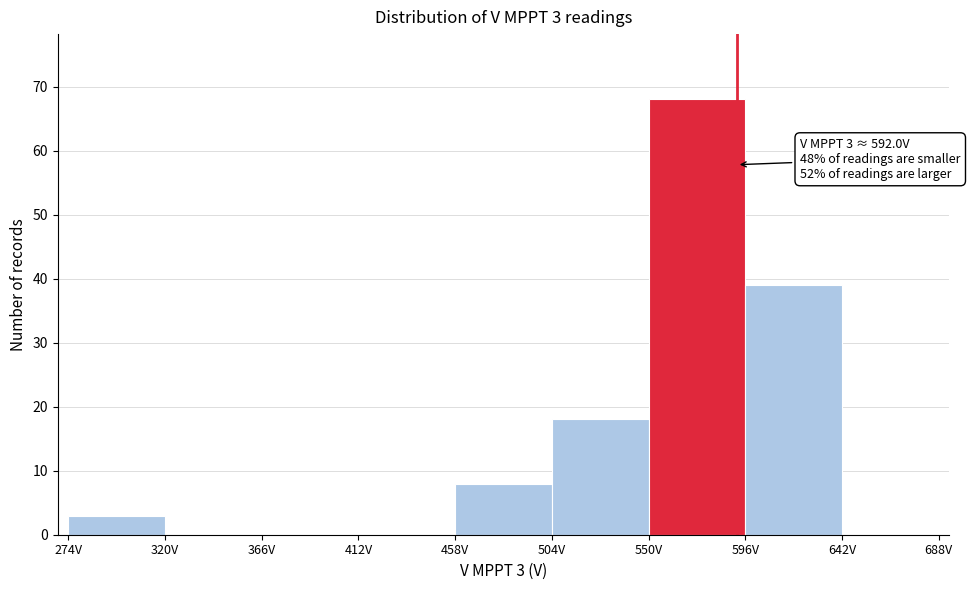

Over which range of the x-axis is the bar tallest?

550 to 596